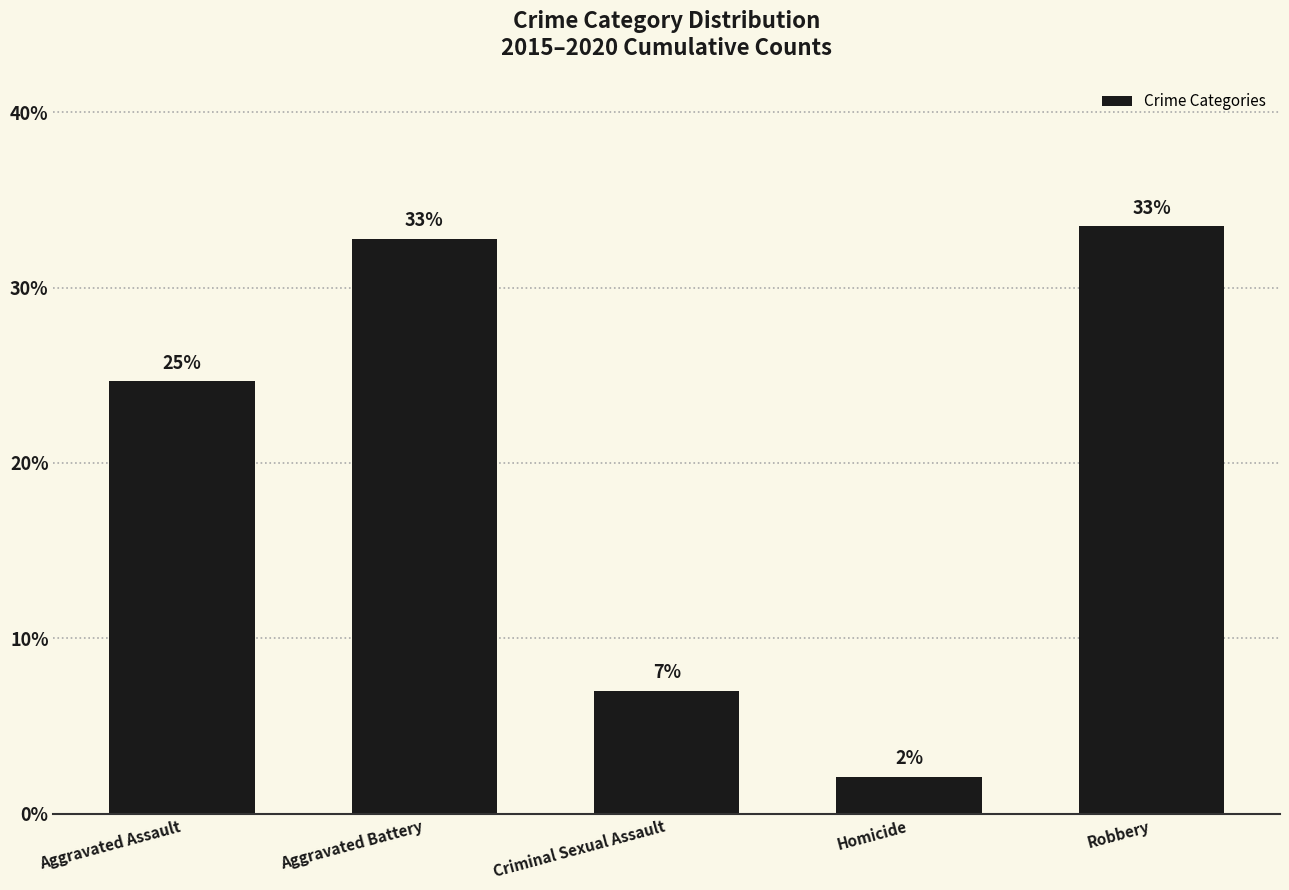

At which label is the value closest to 17?

Aggravated Assault